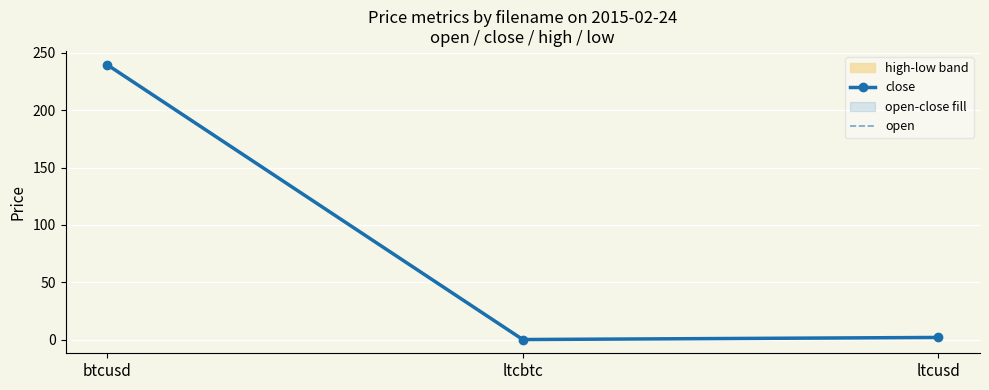

At which label does open first exceed 1?

btcusd